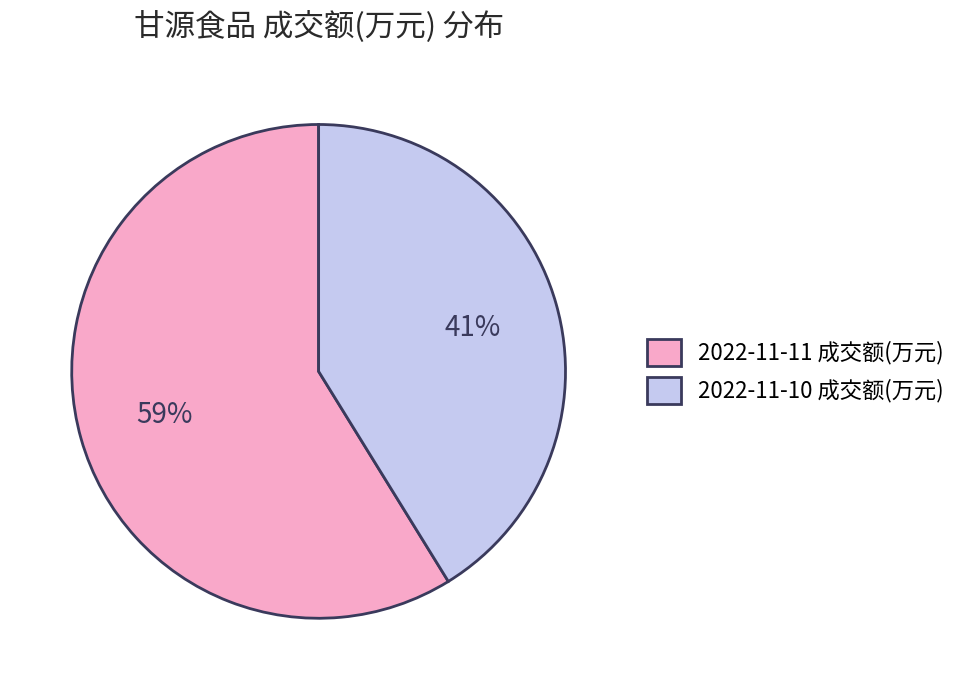

To the nearest percent, what is the difference between the 2022-11-11 成交额(万元) and 2022-11-10 成交额(万元) slice percentages?

18%